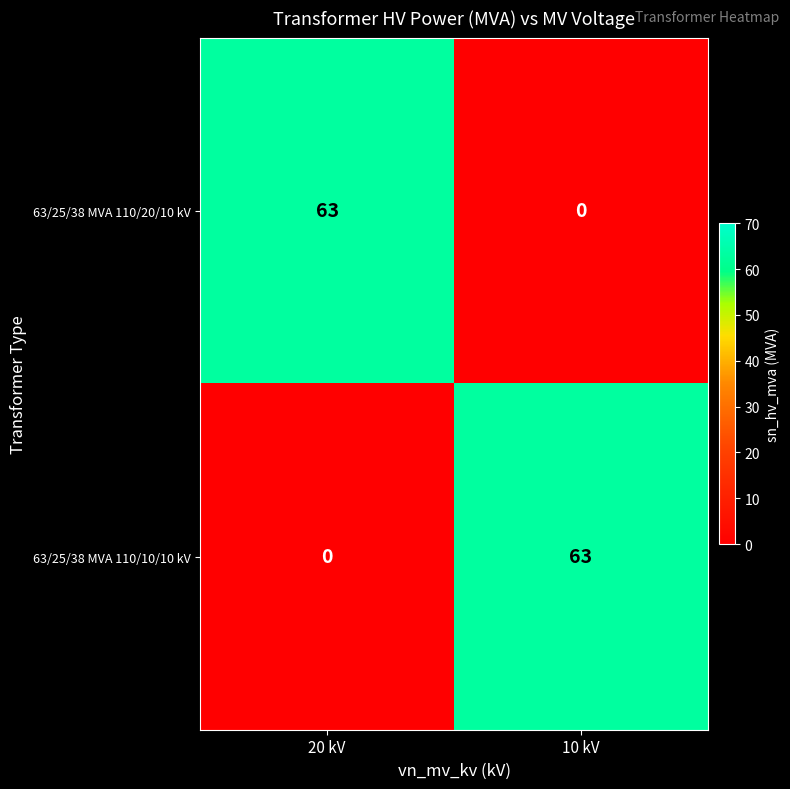

Which category has the lowest value in the 63/25/38 MVA 110/20/10 kV series?

10 kV